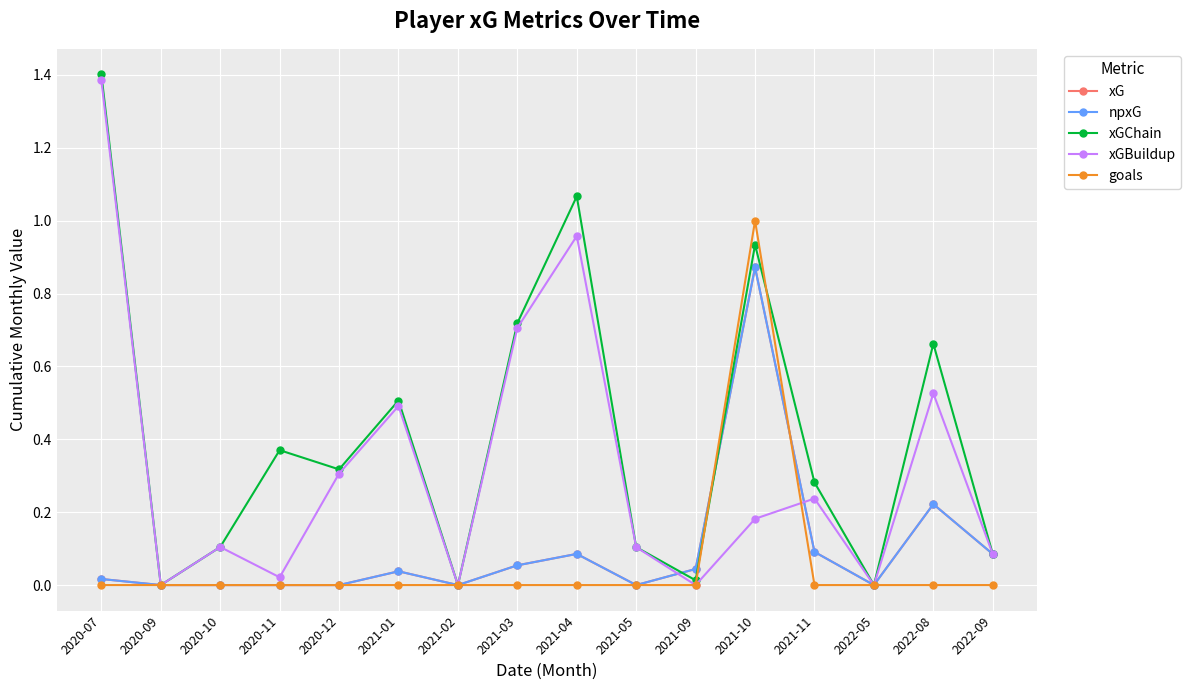

How many lines are shown in the chart?

5